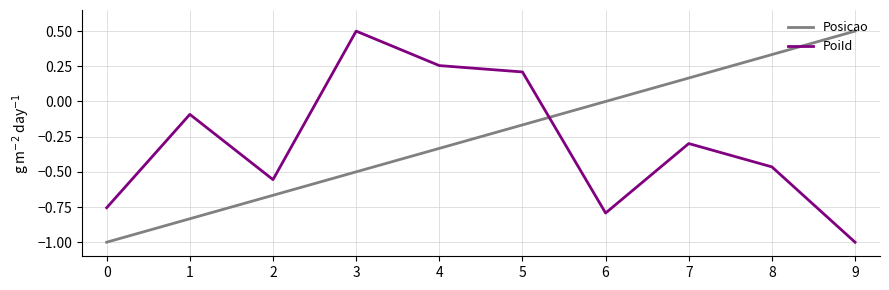

How many categories are shown in the chart?

10